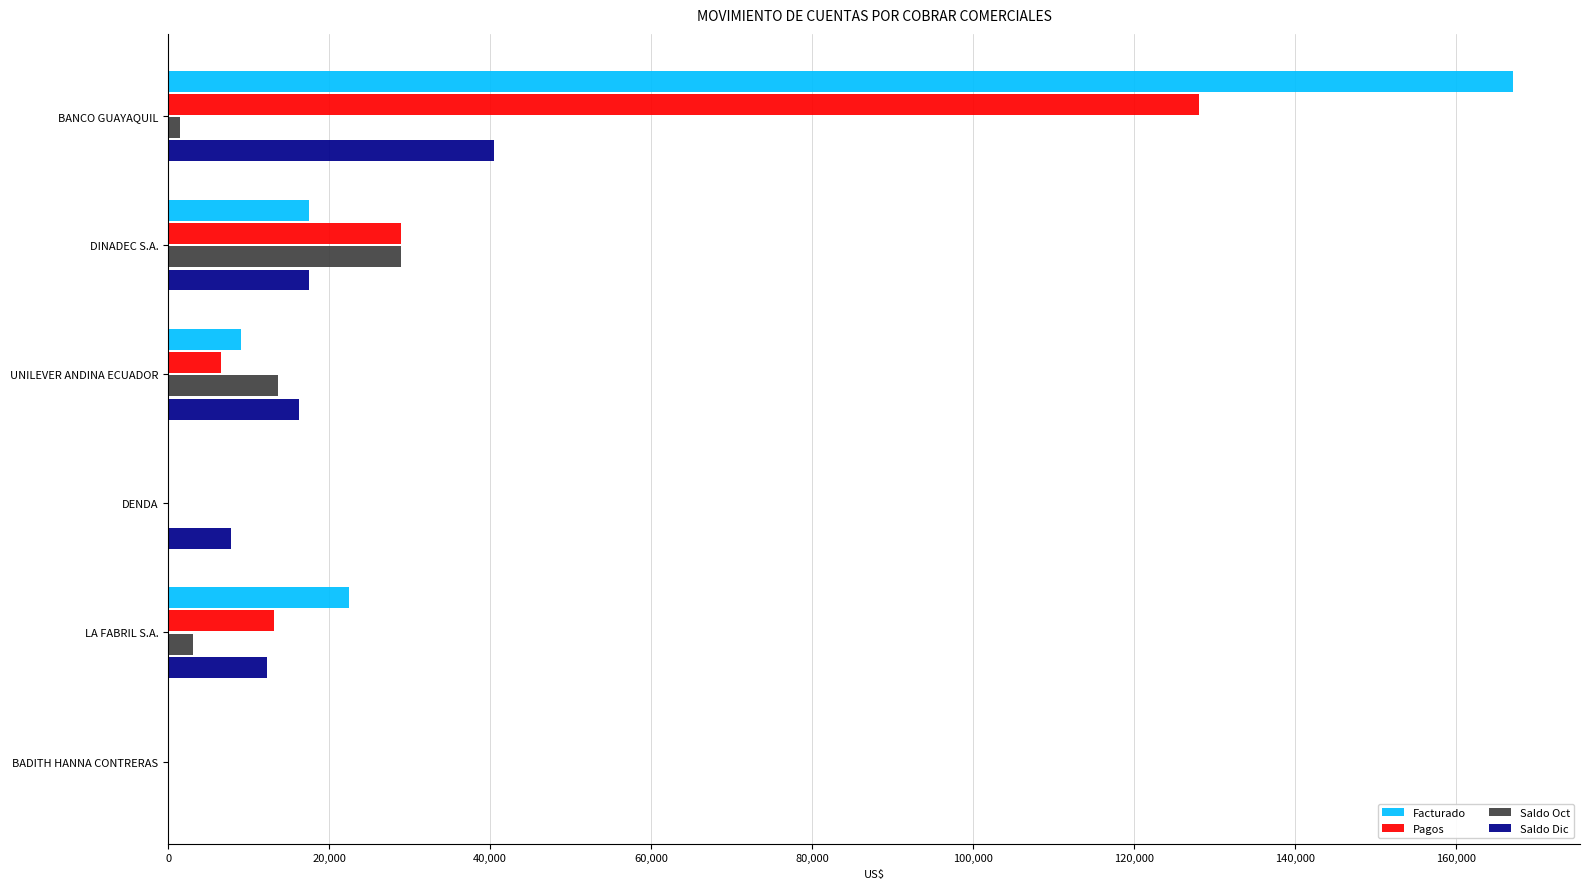

What is the maximum value shown in the chart?

167034.0